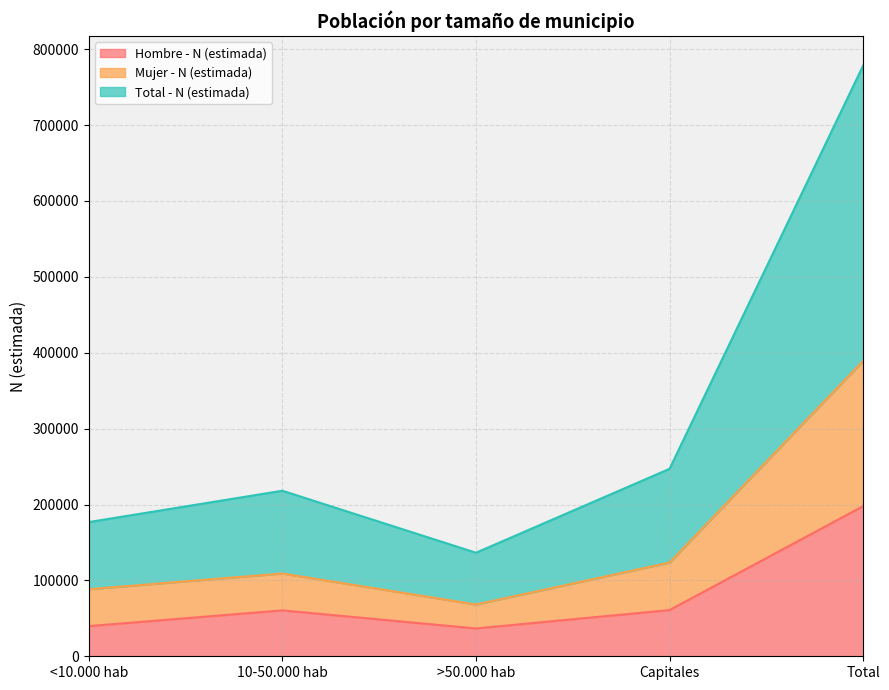

At which label does Mujer - N (estimada) first exceed 109074?

Capitales